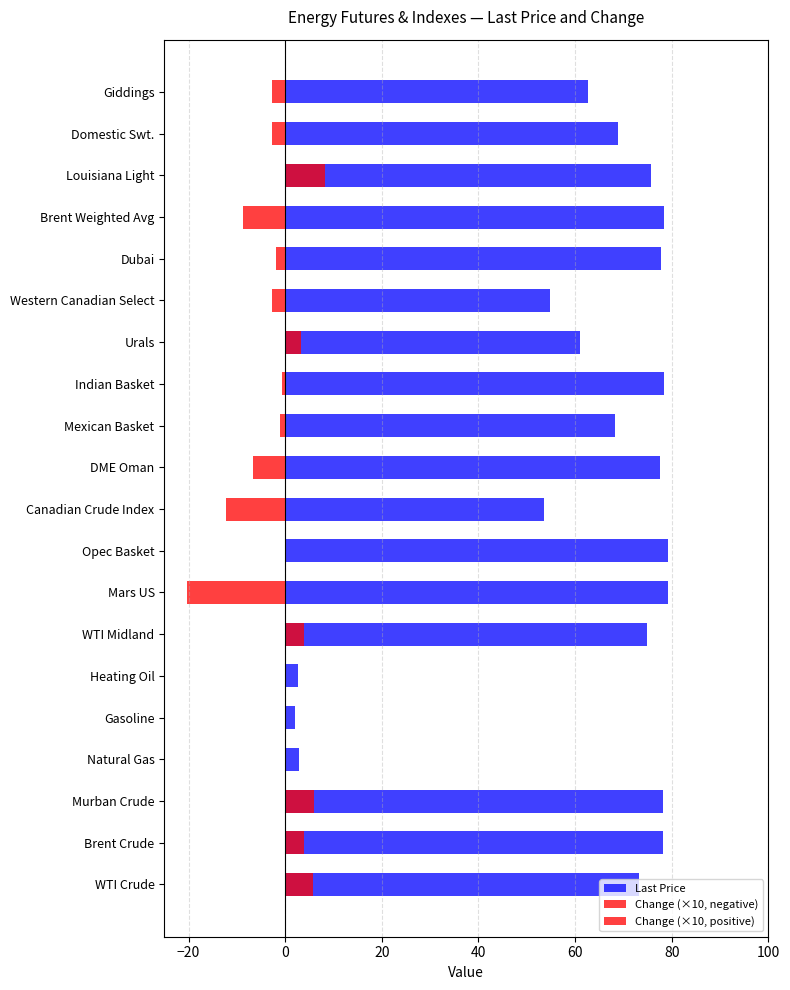

How many bars are there in total?

60